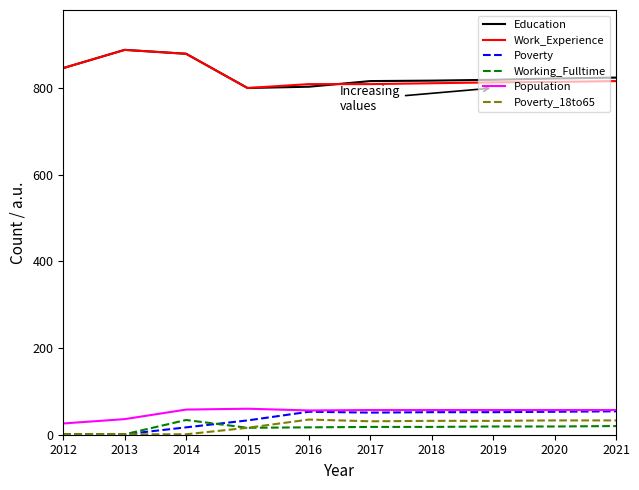

Where does the Poverty series first go above 52?

2016